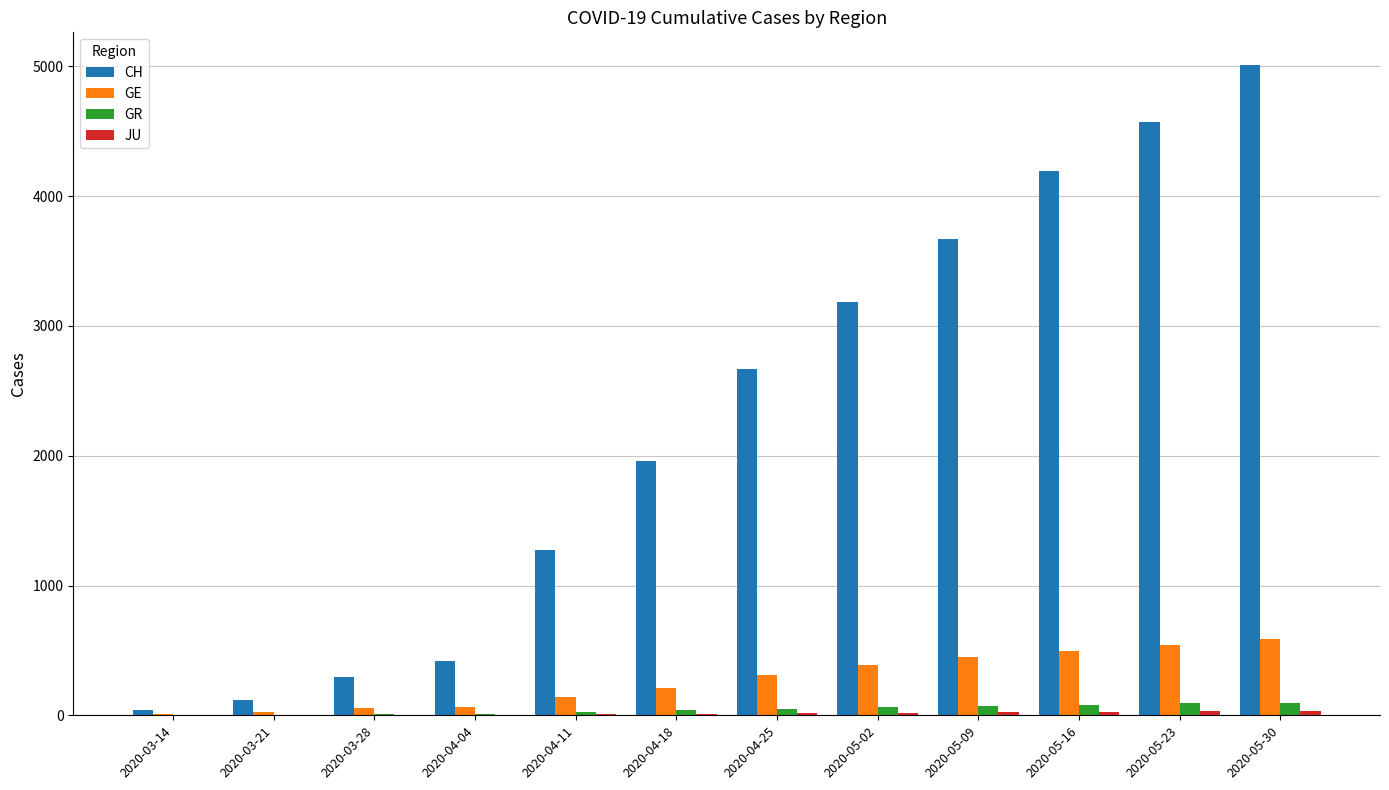

The value of GE at 2020-05-09 is 802. True or false?

False